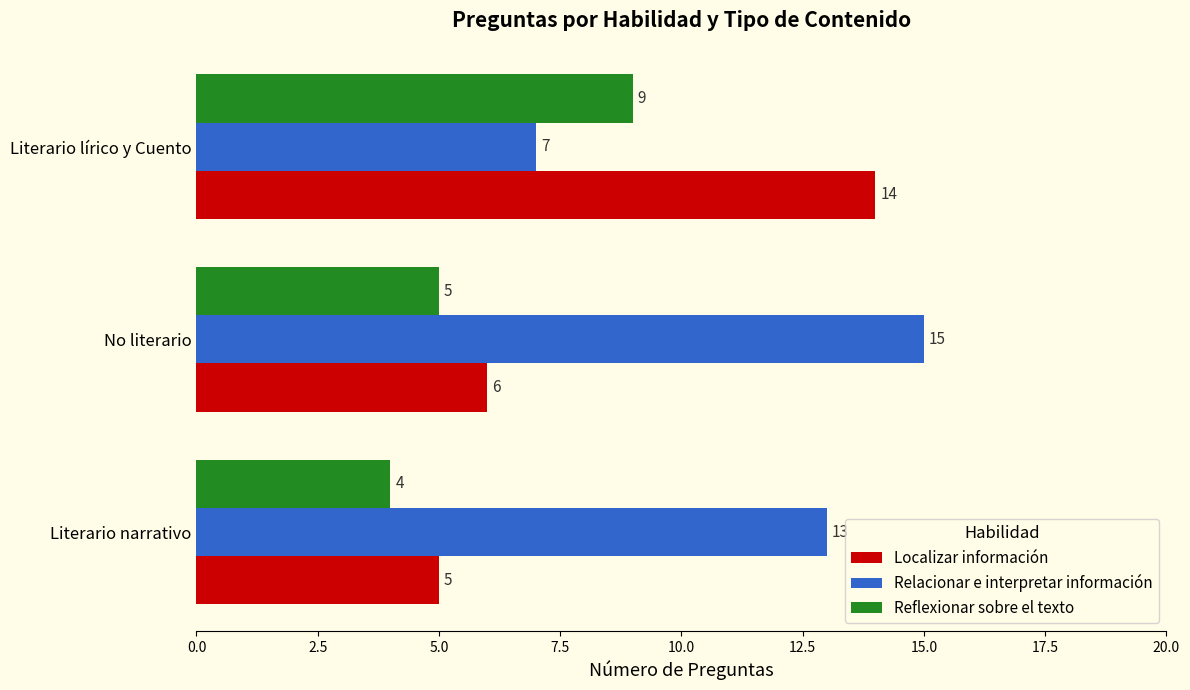

At how many categories does at least one series exceed 7?

3